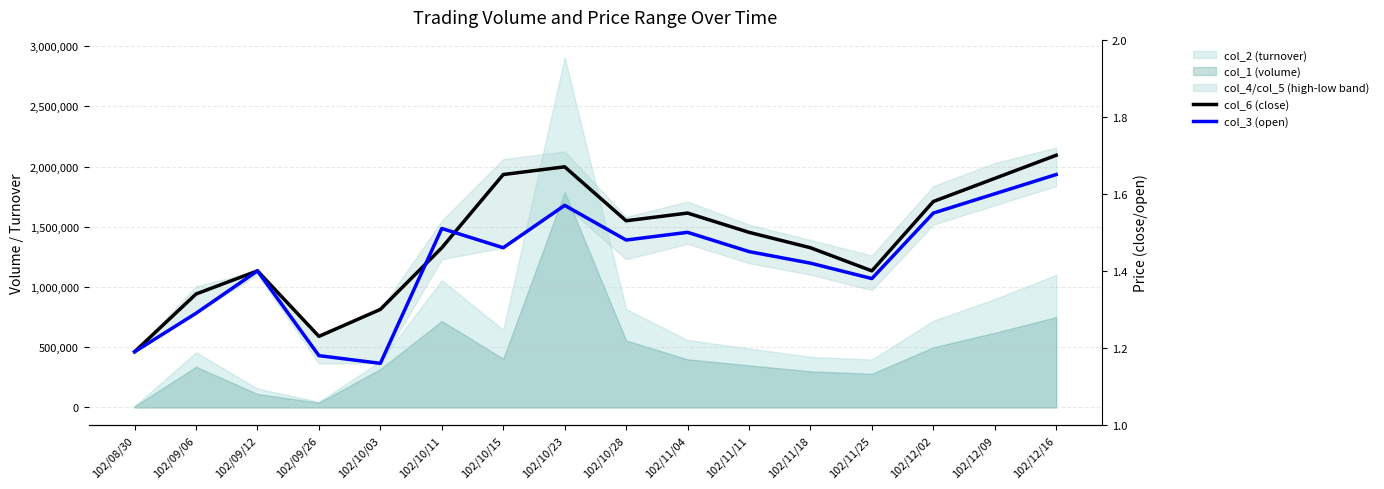

At how many categories does at least one series exceed 1?

16